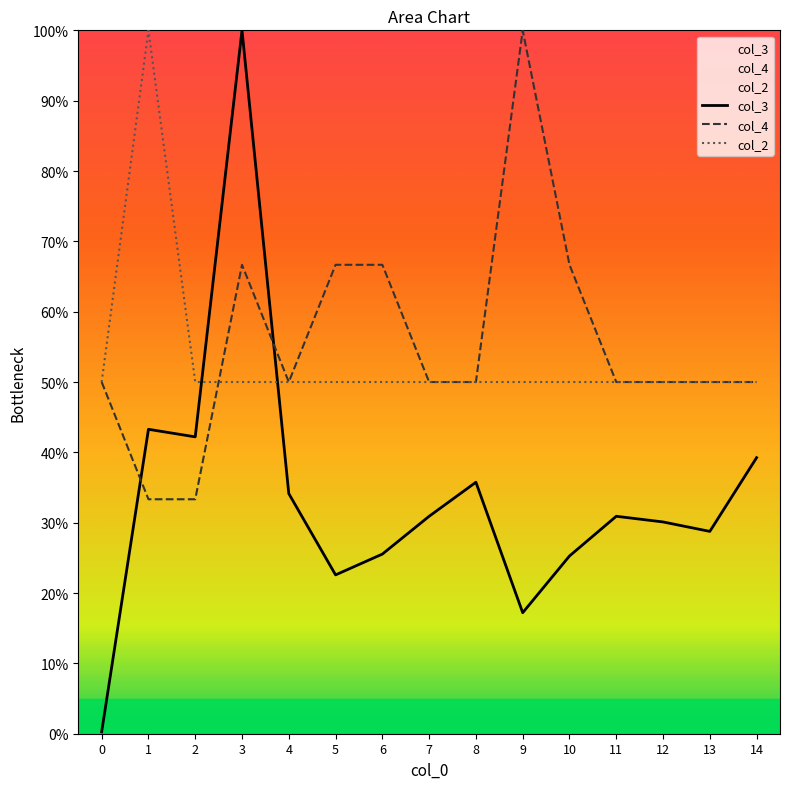

What are all the series names shown in the legend?

col_3, col_4, col_2